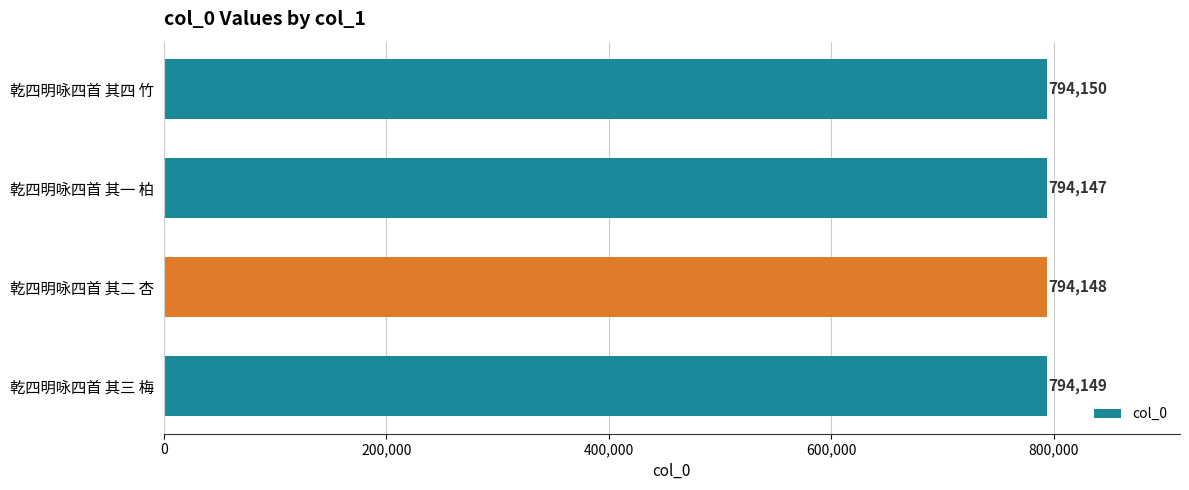

Are the bars grouped side by side (vs. stacked)?

No